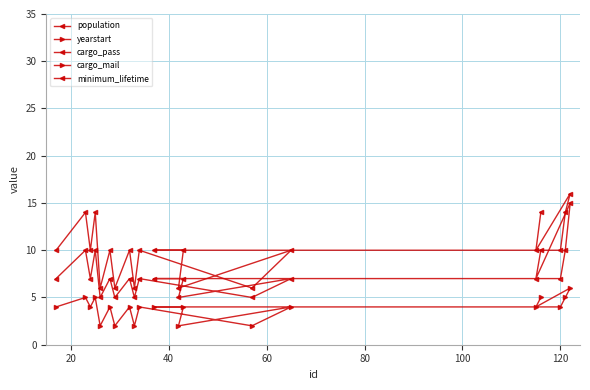

What position from the right is 20?

19